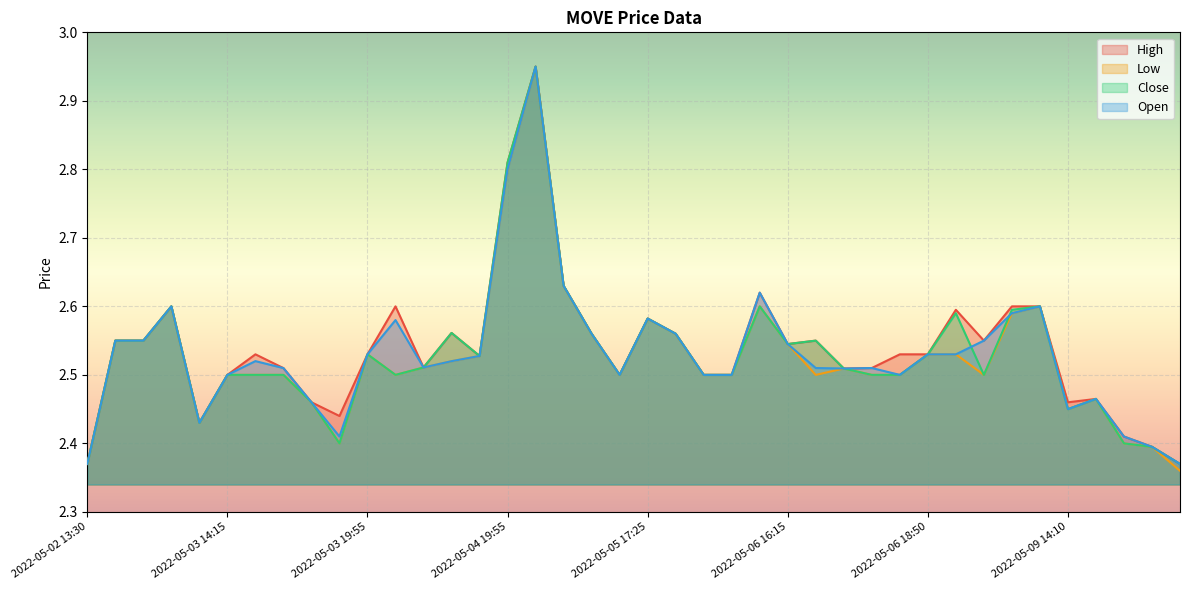

What is the average value of the open series?

2.5